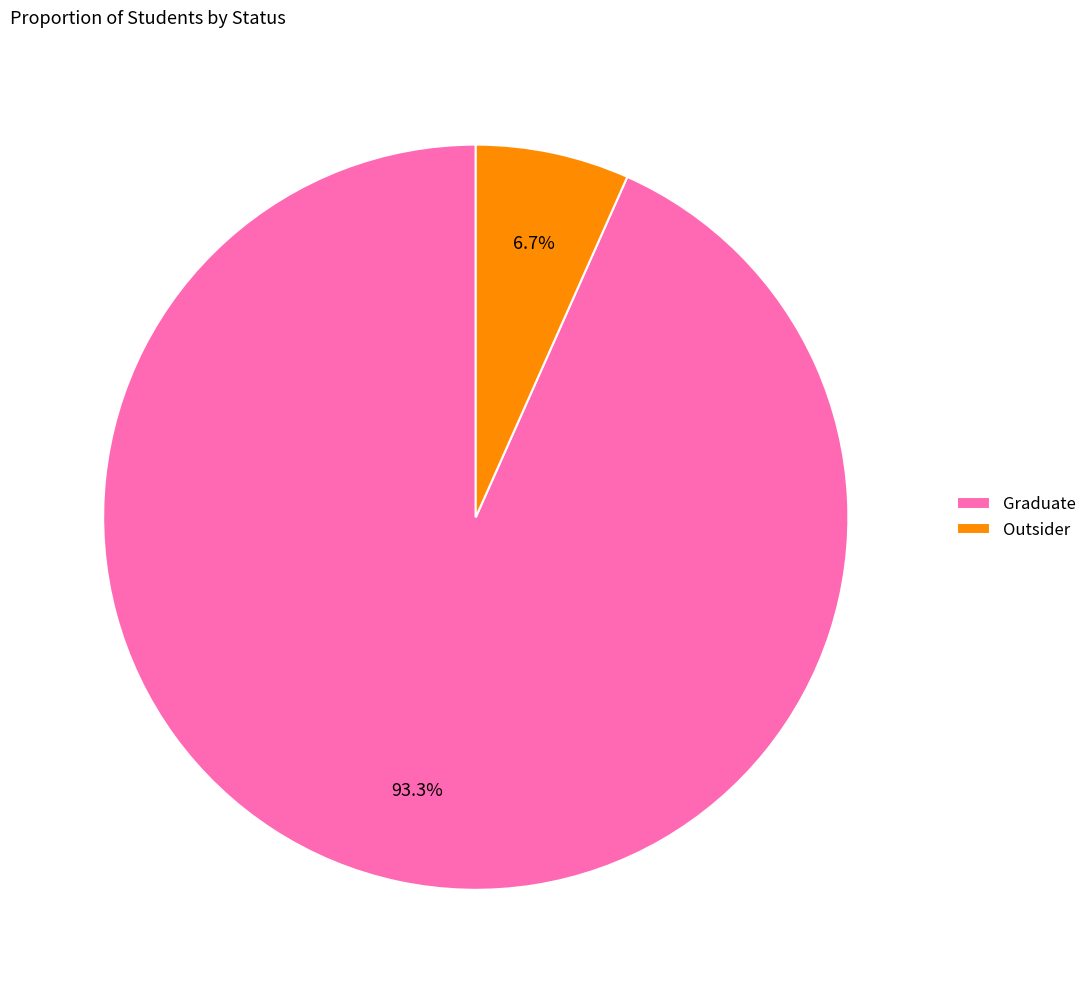

Which has a higher value, Outsider or Graduate?

Graduate